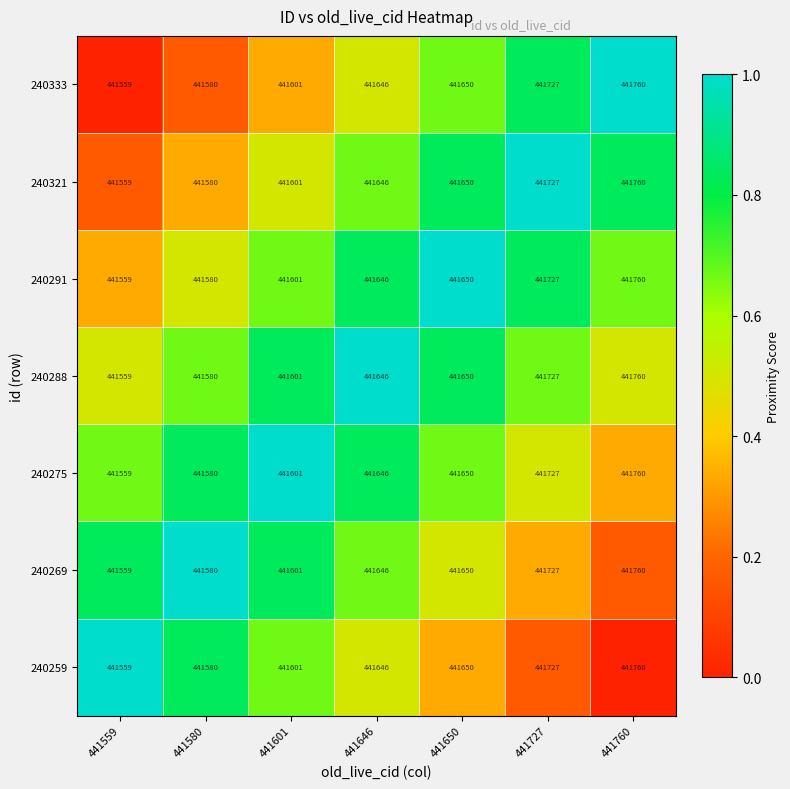

List the labels in order of 240333 value, largest first.

441760, 441727, 441650, 441646, 441601, 441580, 441559